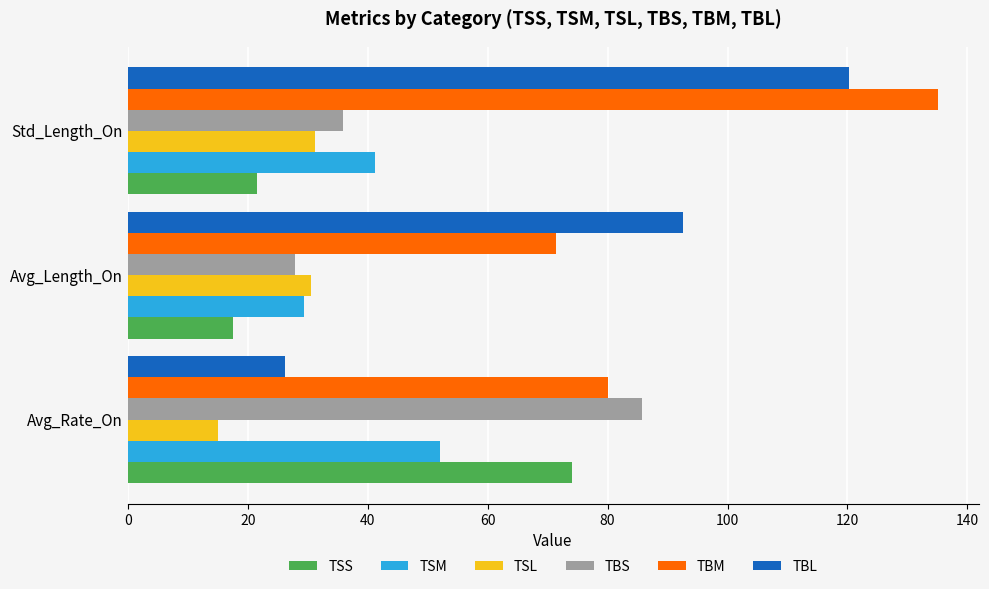

How many values in the TBL series exceed 92?

2